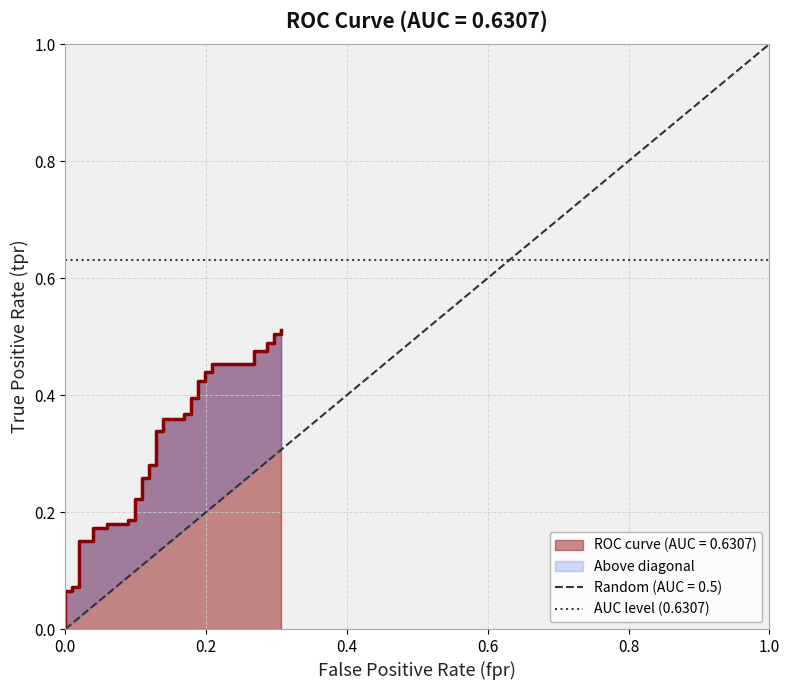

The value at 0.0 is 0.0. True or false?

True